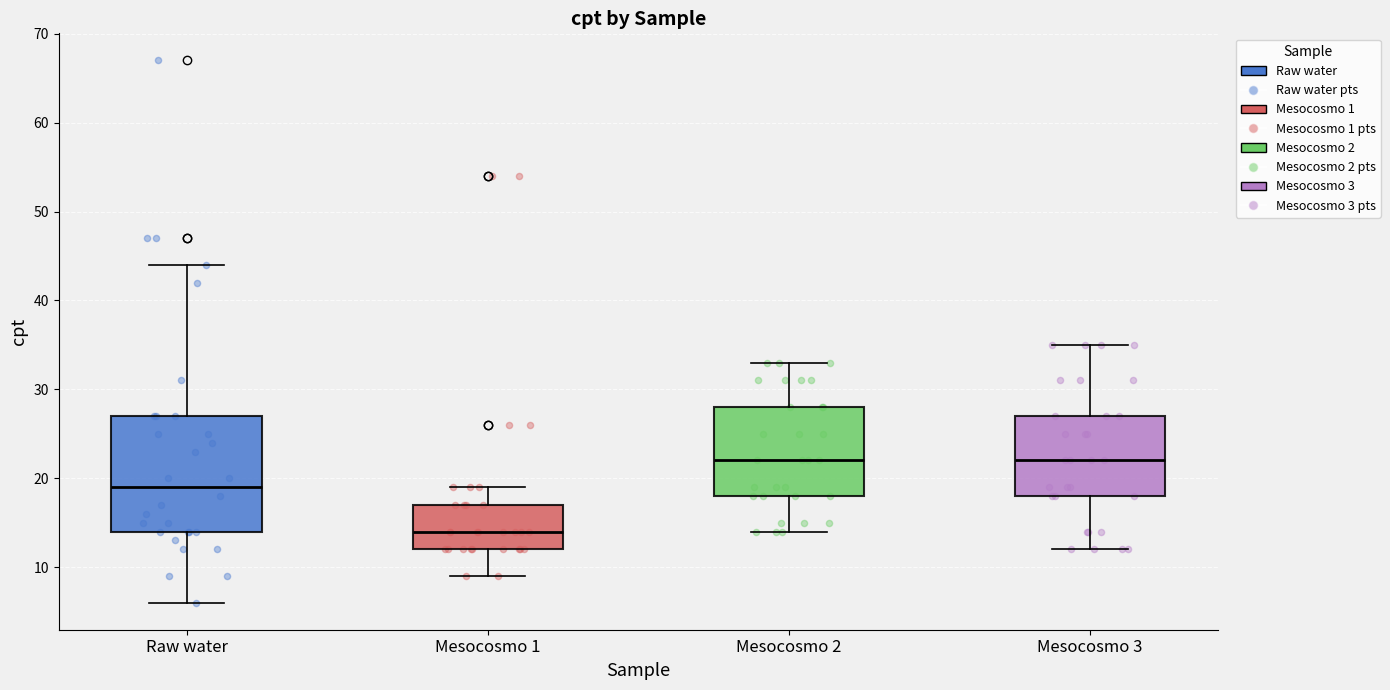

Which box has the lowest median line?

Mesocosmo 1